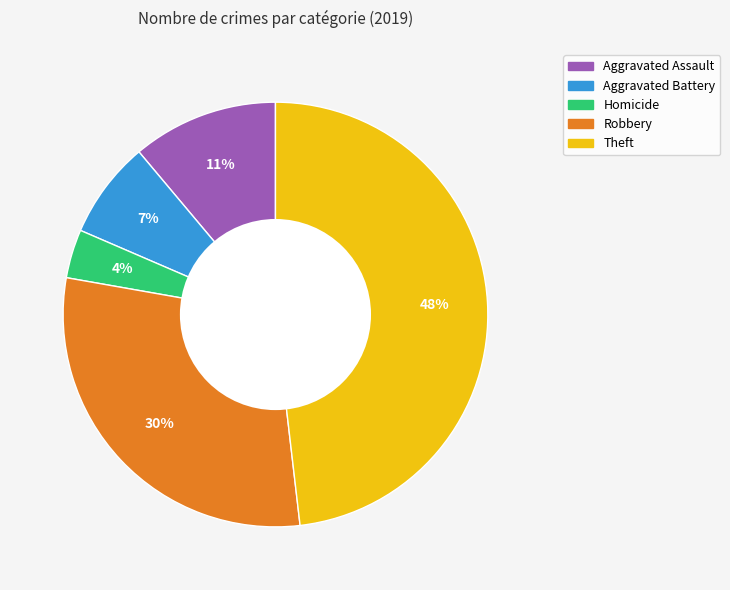

To the nearest percent, what is the average slice percentage?

20%